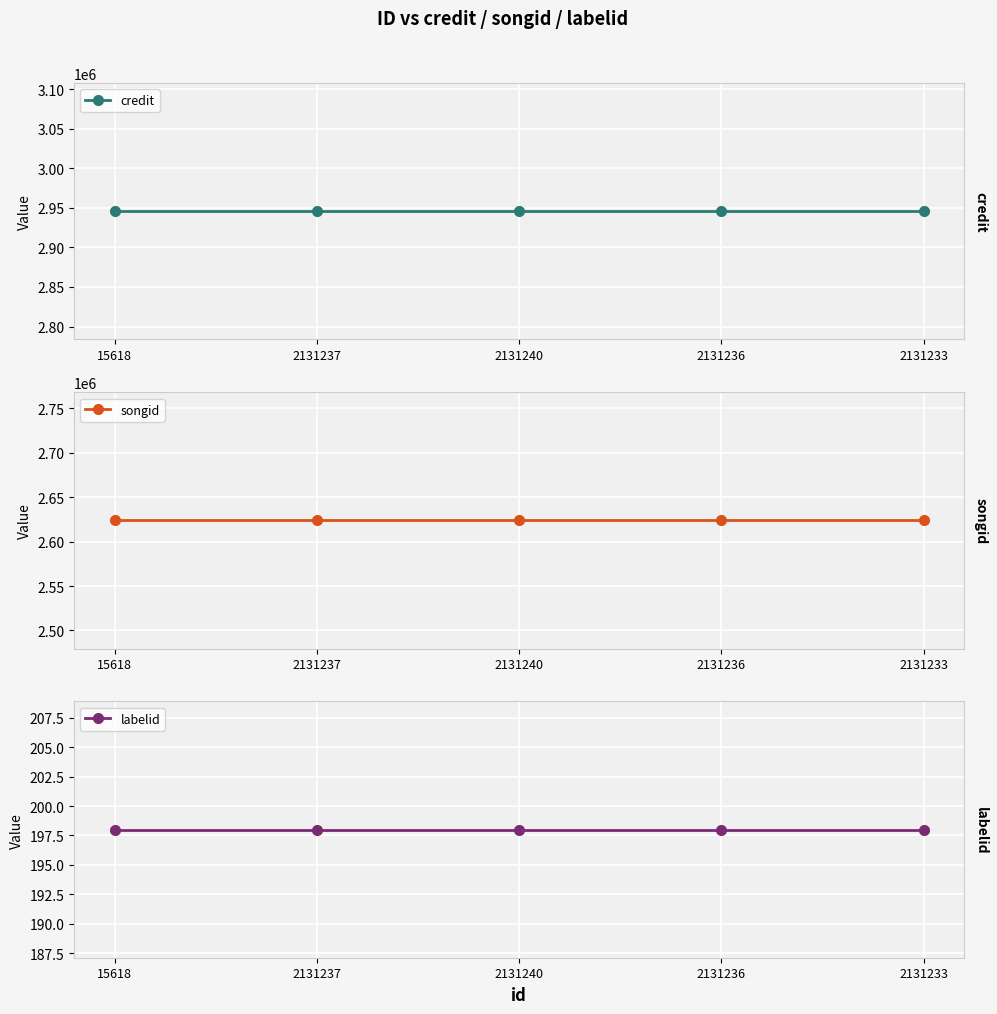

The credit series shows 4189762 at 2131236. True or false?

False